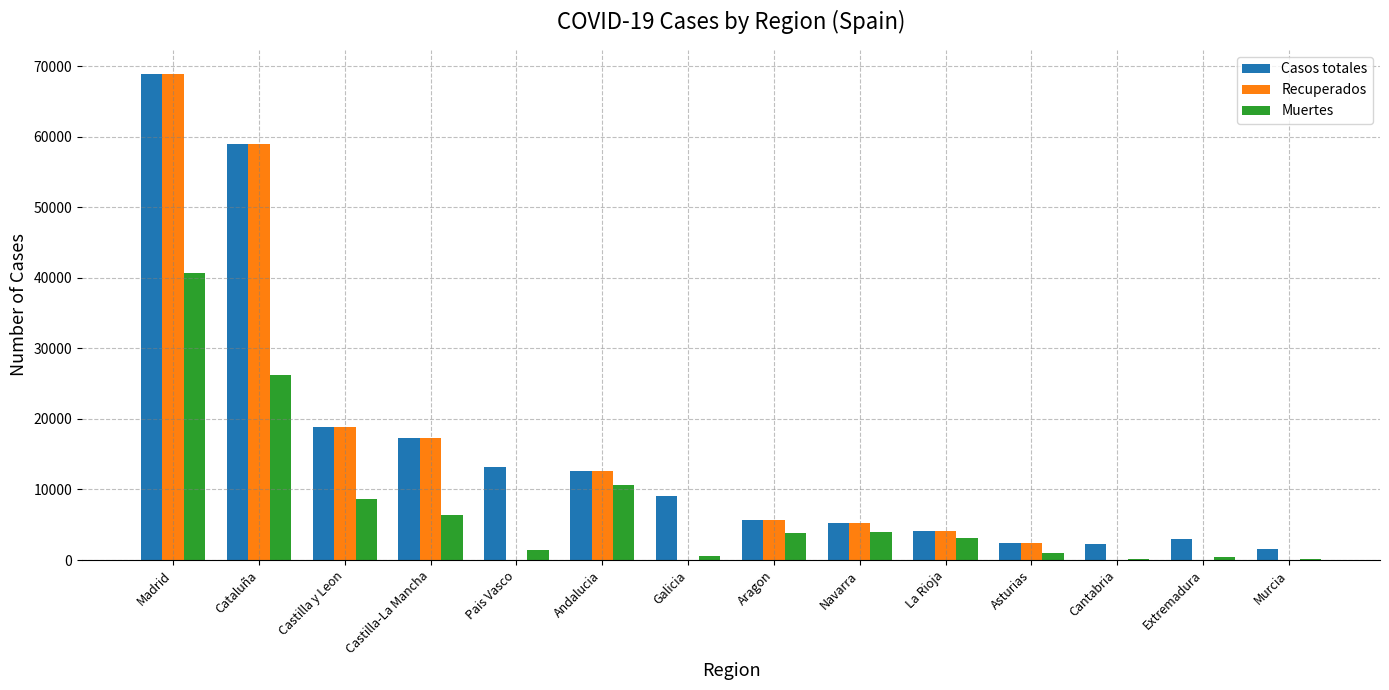

Is the value of Recuperados at Navarra greater than the value of Muertes at La Rioja?

Yes